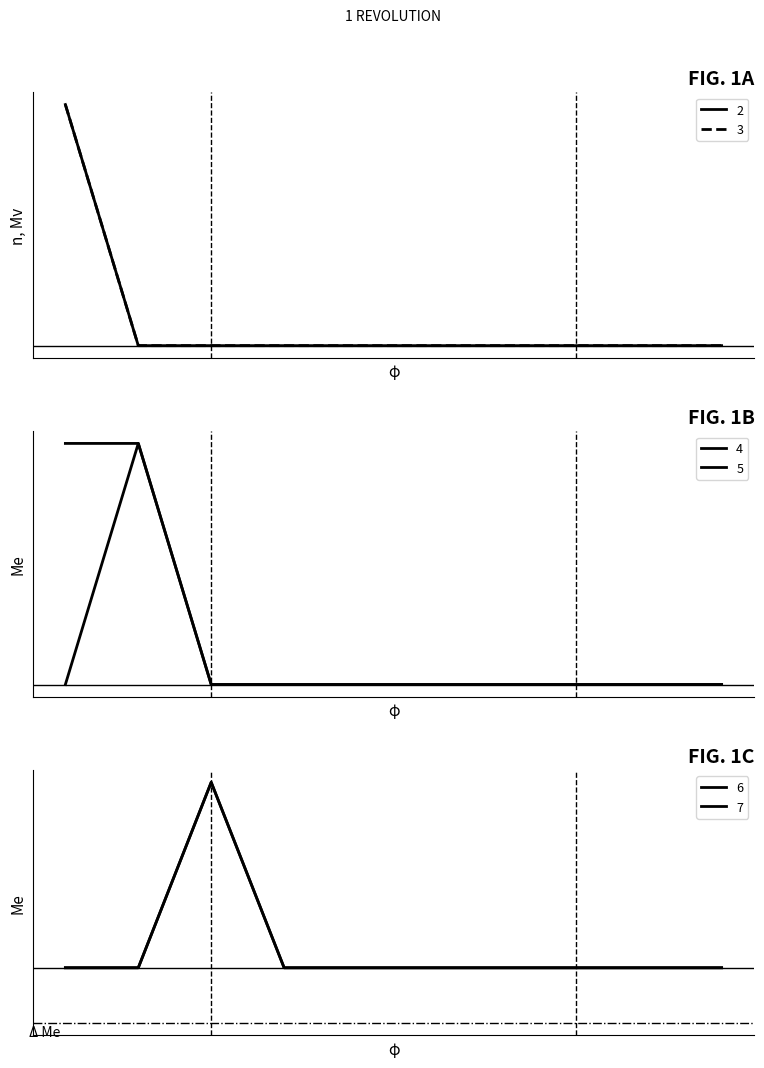

True or false: 3 has more than 0 interior local peaks.

False